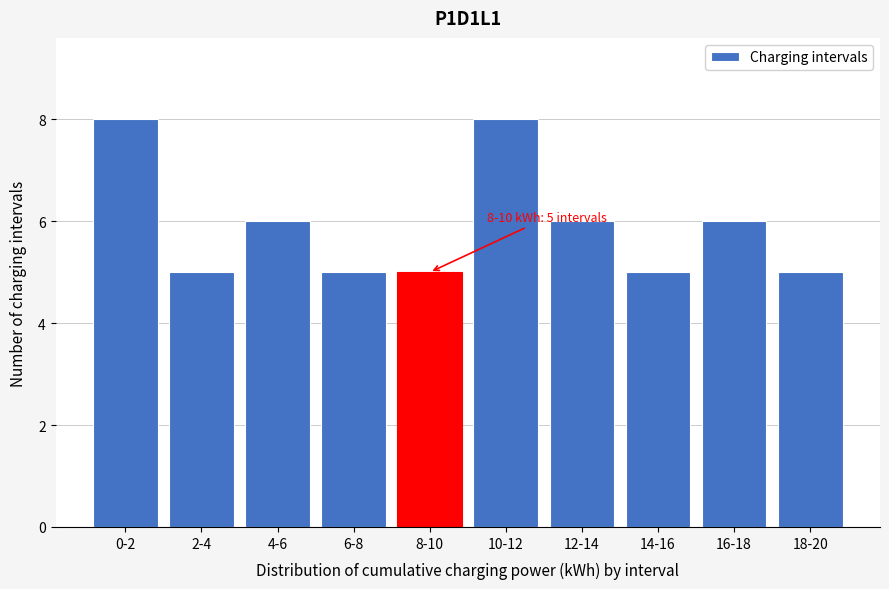

Reading right to left, list all the values displayed in this chart.

18-20=5	16-18=6	14-16=5	12-14=6	10-12=8	8-10=5	6-8=5	4-6=6	2-4=5	0-2=8